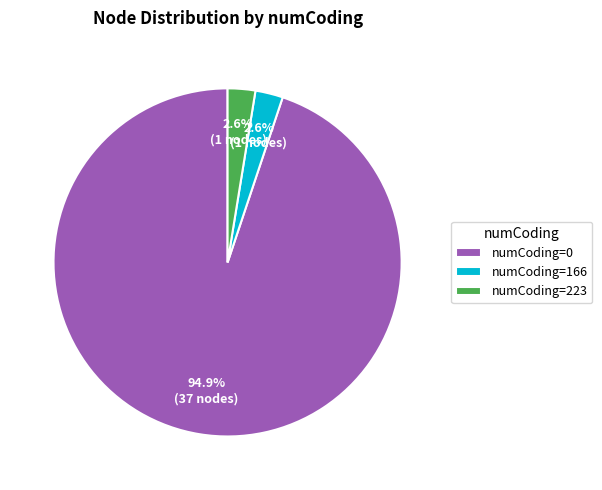

To the nearest percent, what percentage of the pie is numCoding=223?

3%